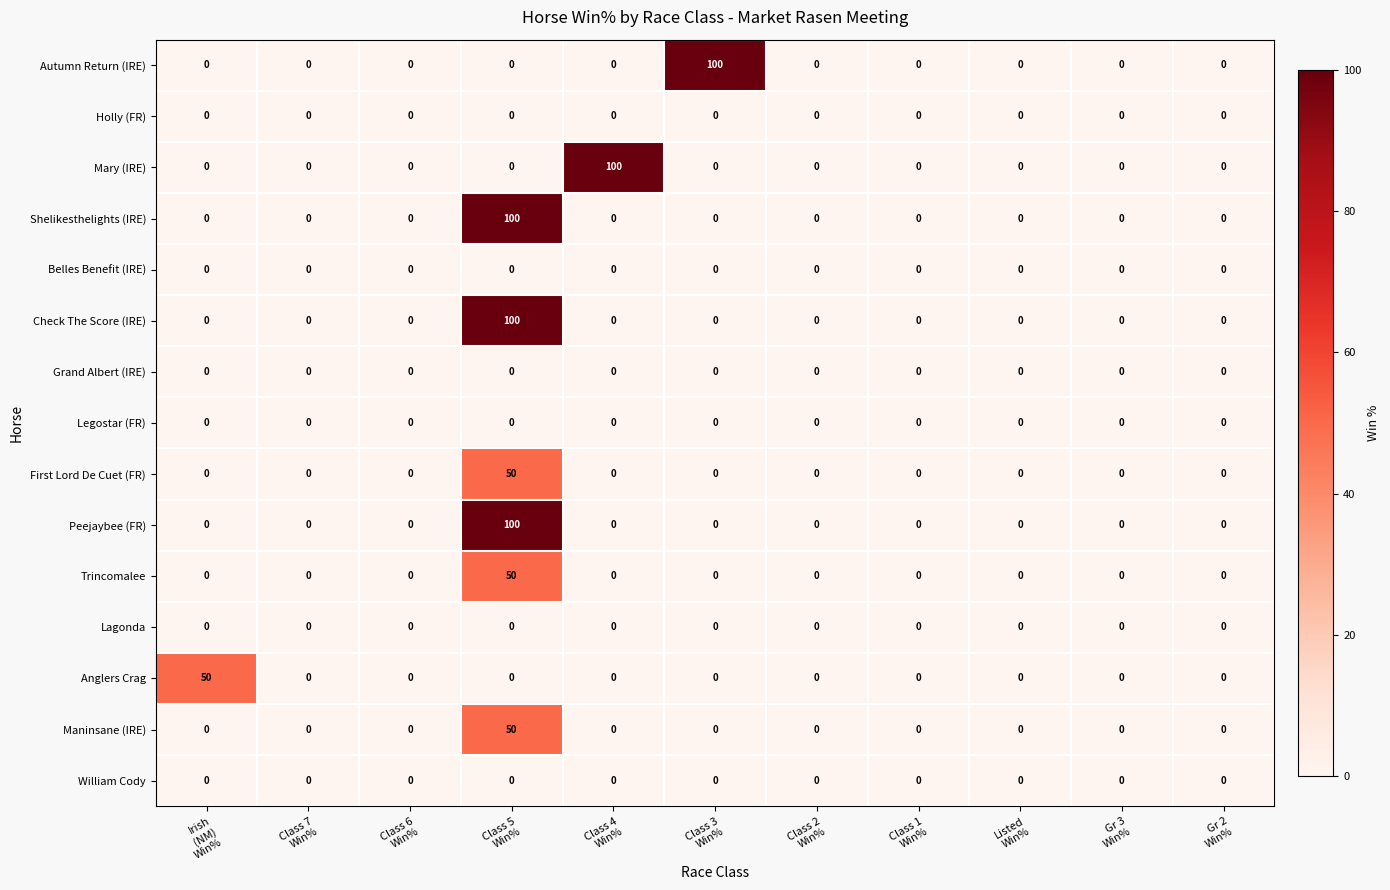

What is the sum of all Mary (IRE) values?

100